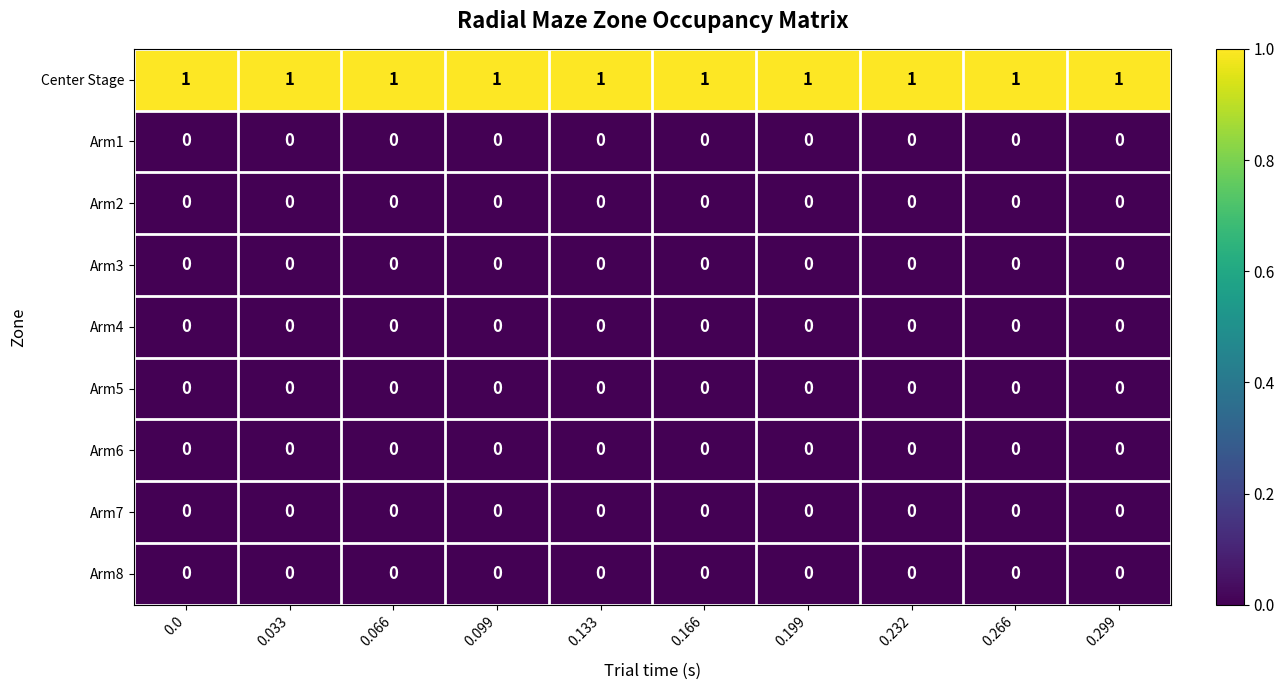

How many distinct data groups are displayed?

9